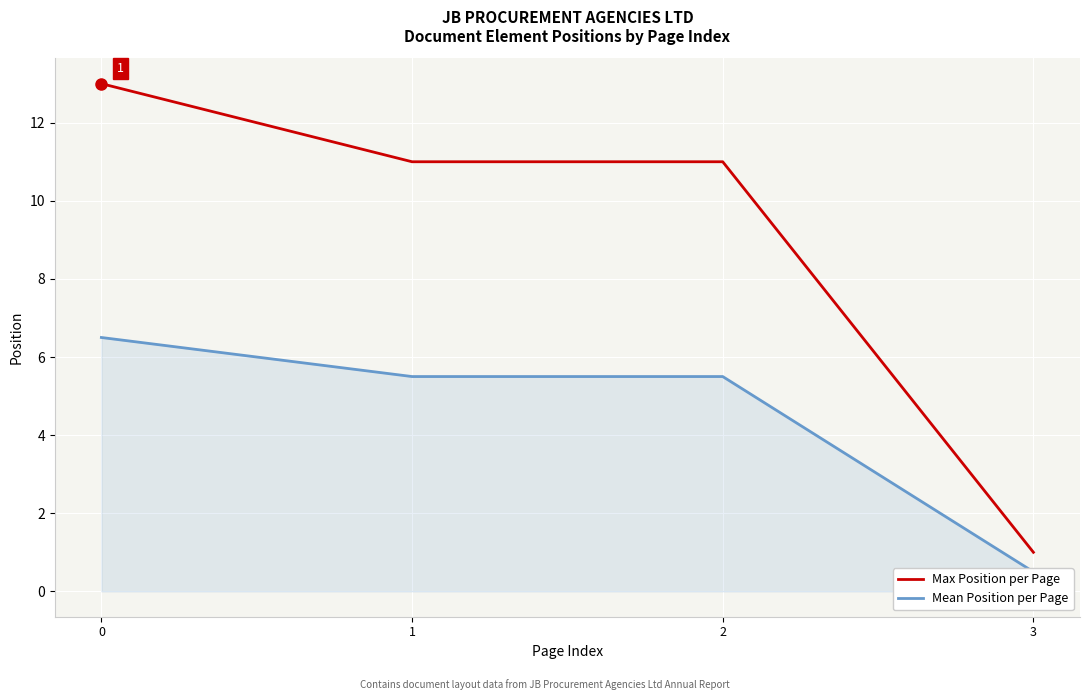

What are all the series names shown in the legend?

Max Position per Page, Mean Position per Page